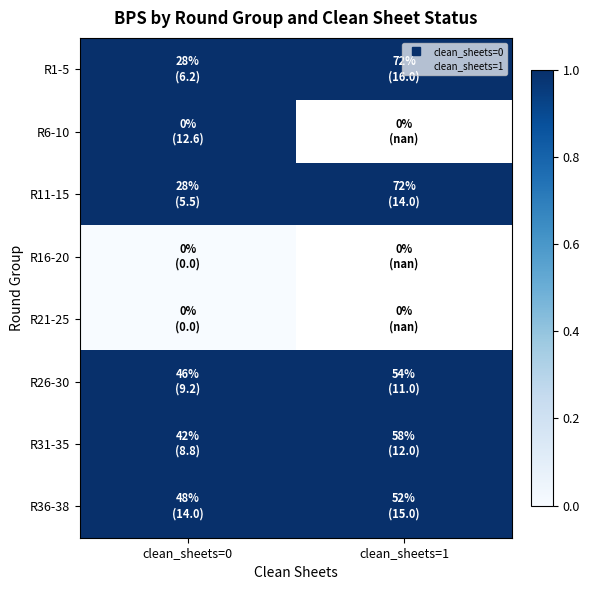

Is it true that R31-35 equals 8.8 at clean_sheets=0?

True